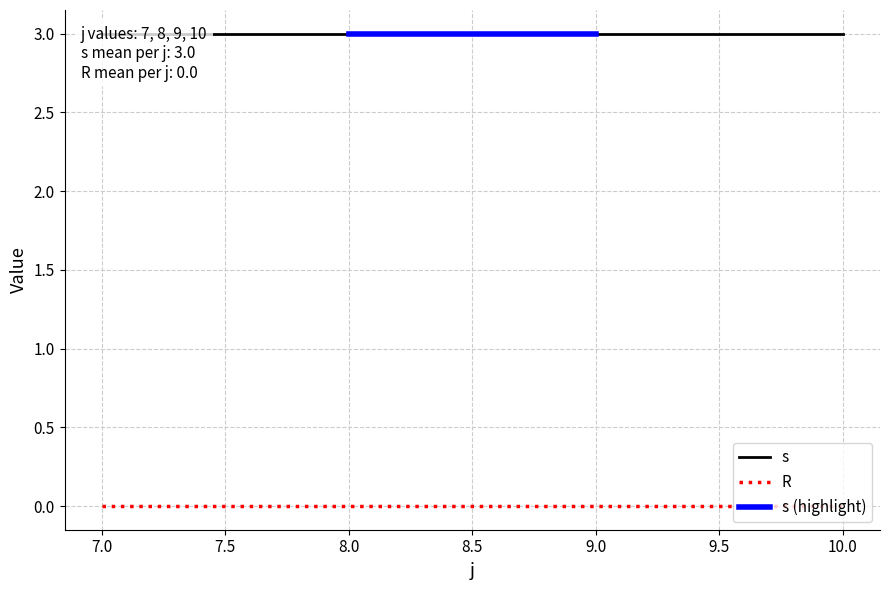

True or false: s and R intersect in this chart.

False